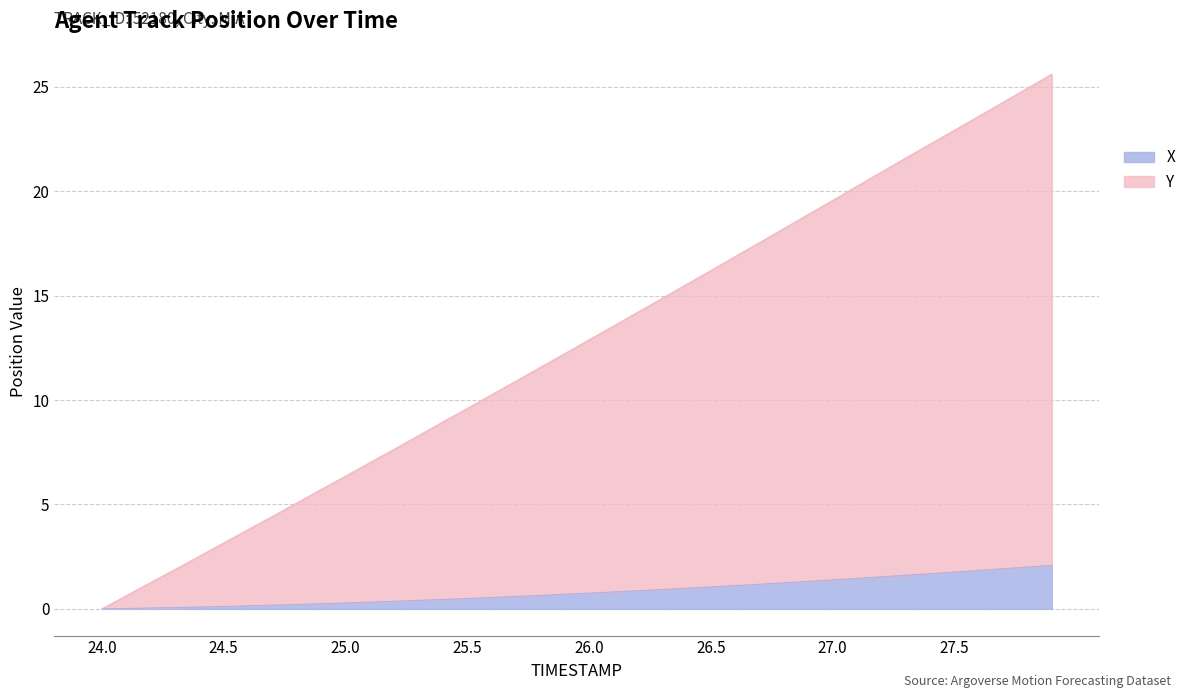

At how many categories does at least one series exceed 25?

1